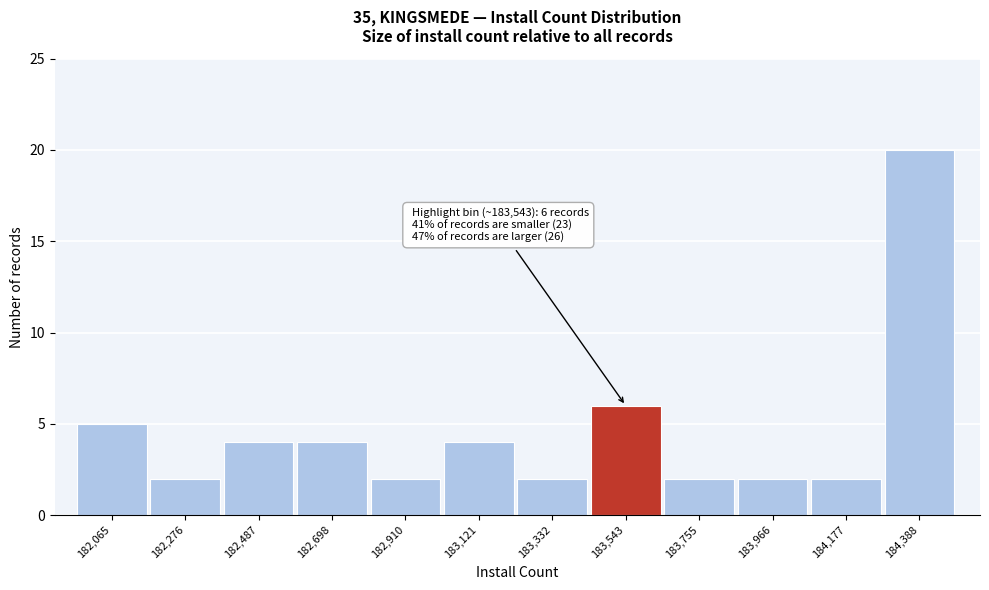

Reading left to right, list all the values displayed in this chart.

182,065=5	182,276=2	182,487=4	182,698=4	182,910=2	183,121=4	183,332=2	183,543=6	183,755=2	183,966=2	184,177=2	184,388=20